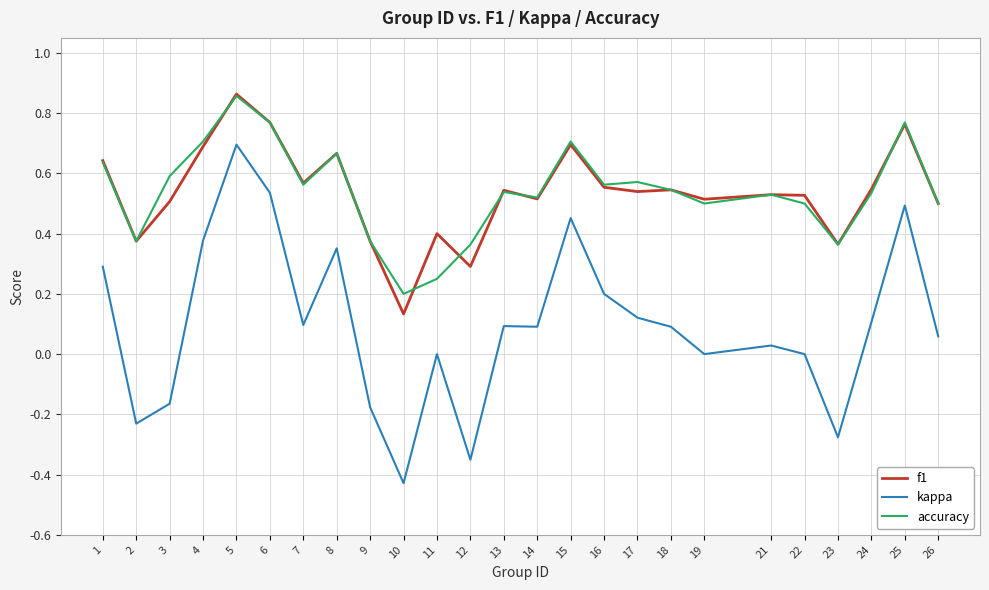

Is this an area chart (filled region under the line)?

No